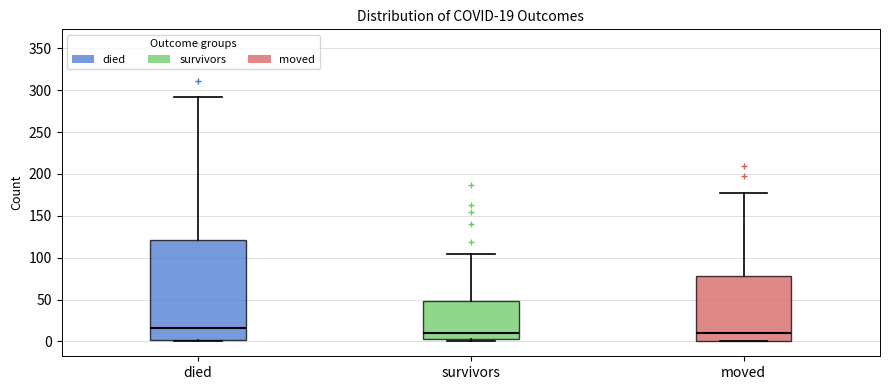

Comparing the boxes themselves (not the whiskers), which one is the tallest?

died